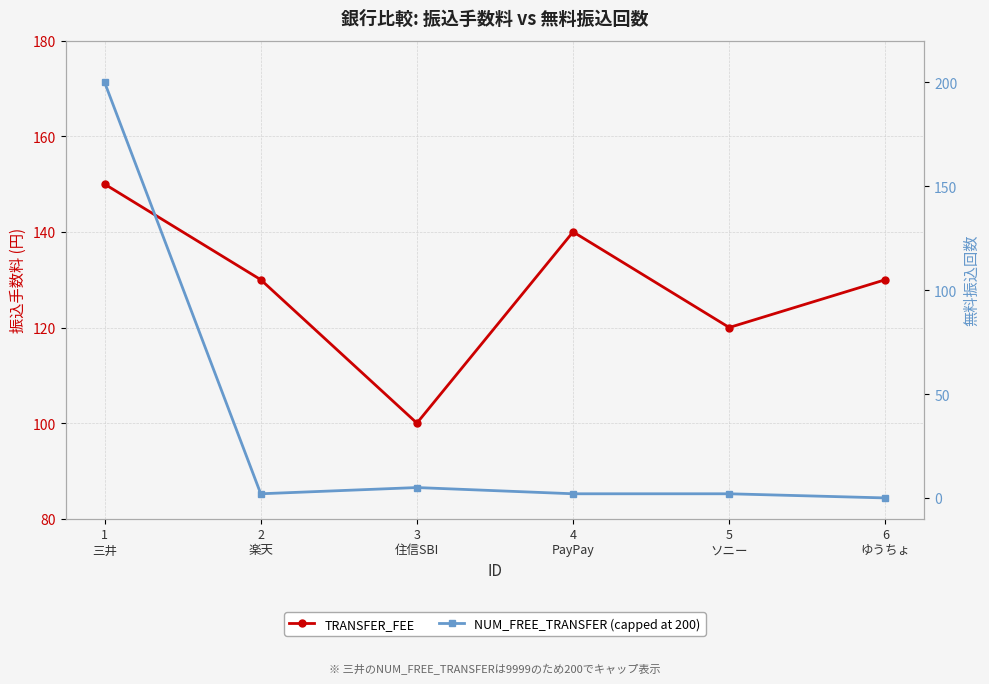

Which category has the lowest value in the TRANSFER_FEE series?

3
住信SBI